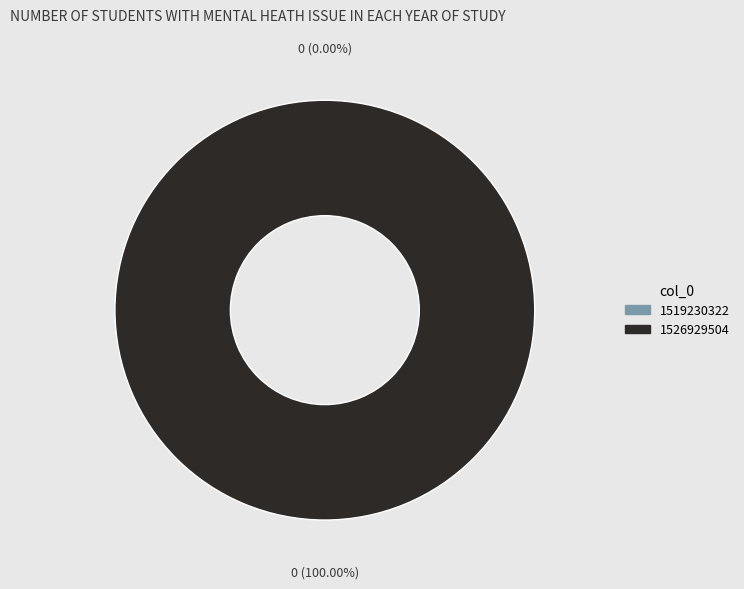

How many segments does this pie chart have?

2